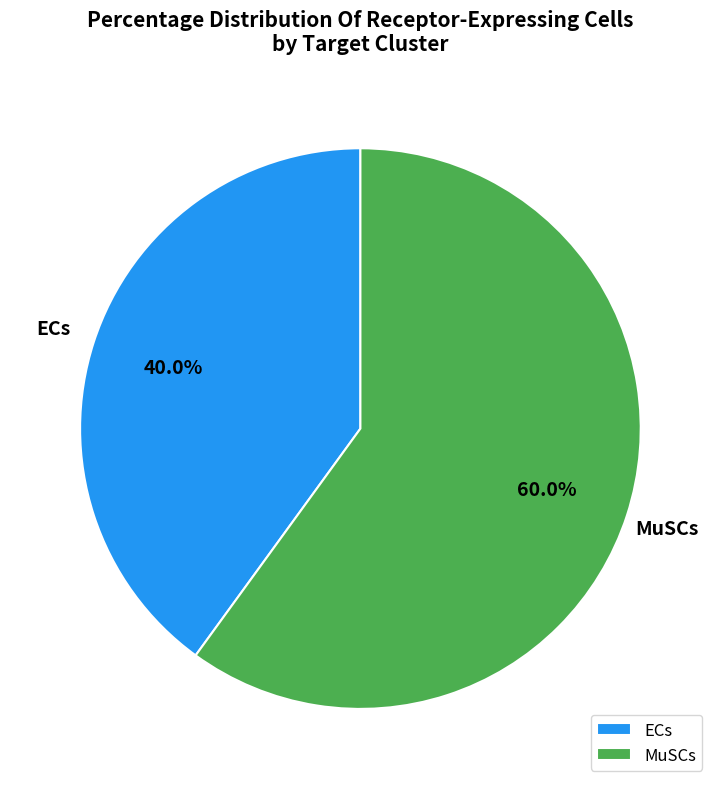

To the nearest percent, what portion does MuSCs represent?

60%